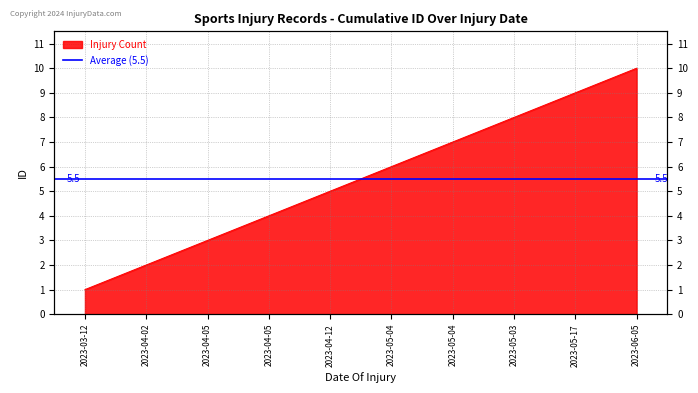

Which category has the highest value across all series?

2023-06-05